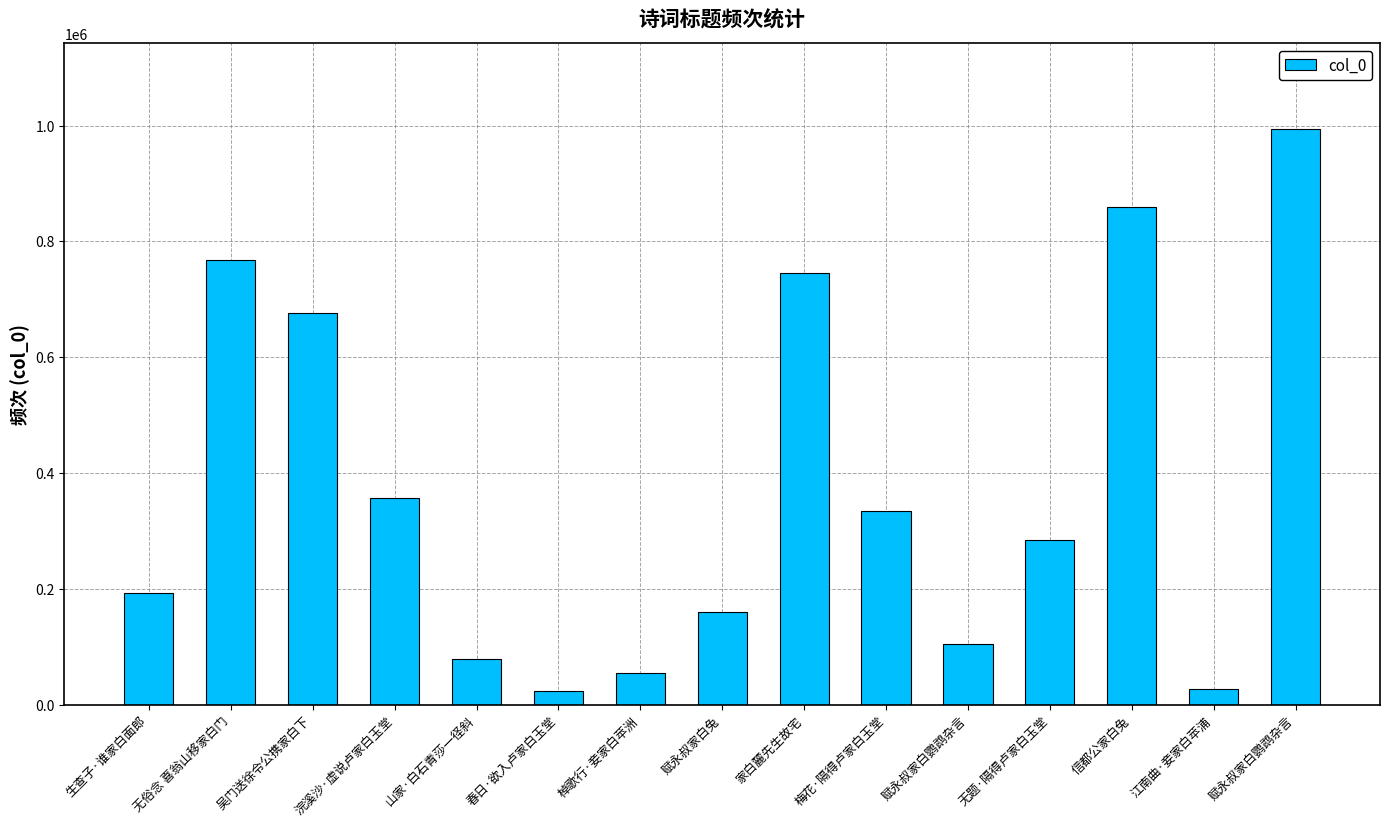

True or false: the data shows 1147229 at 无俗念 喜翁山移家白门.

False